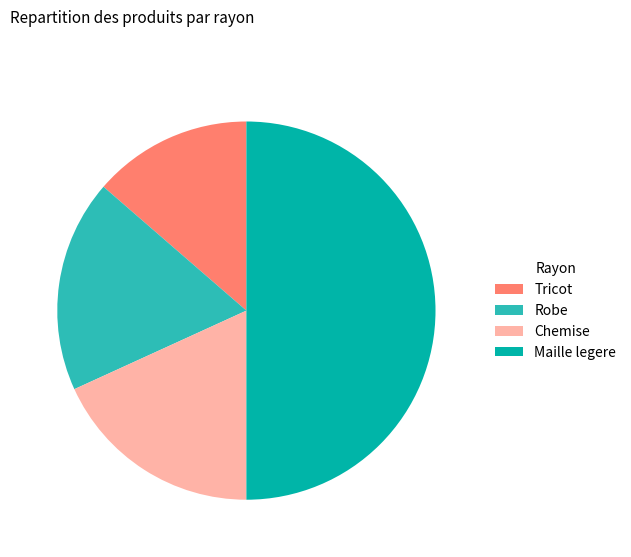

Is it true that Tricot is 1% of the pie?

False